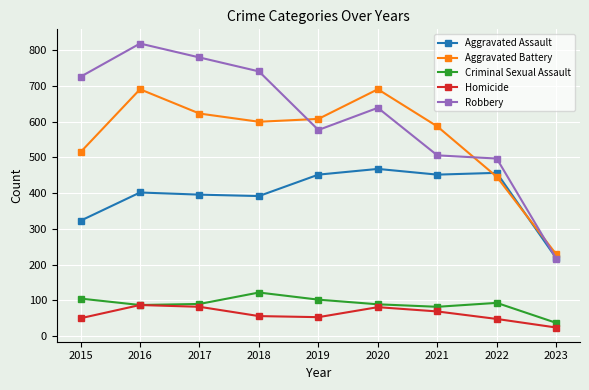

What is the sum of the Homicide values at 2022 and 2018?

104